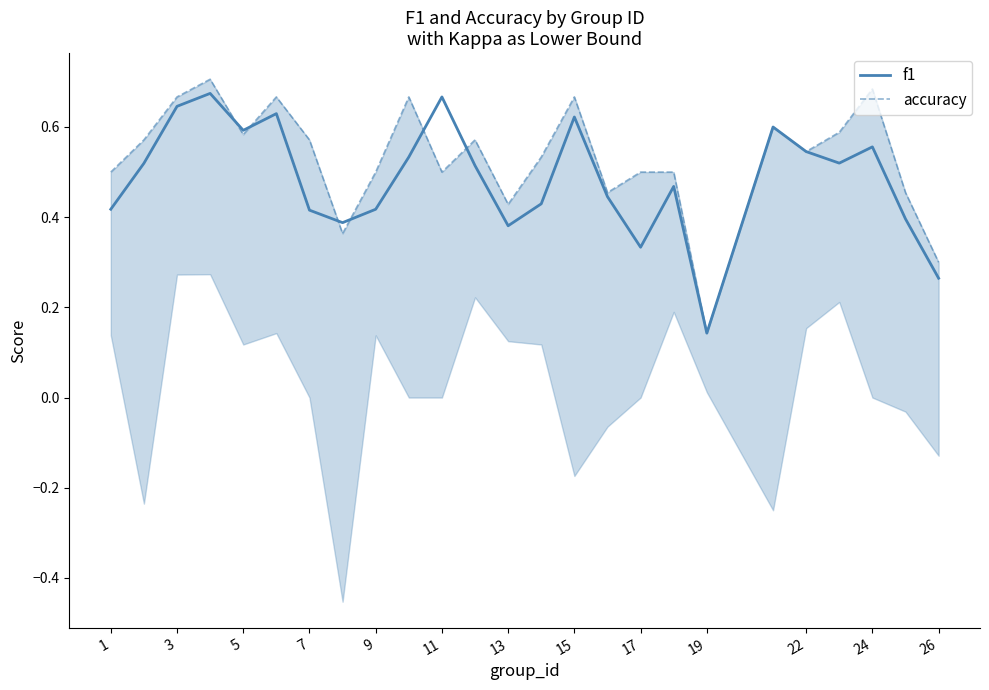

True or false: f1 has a value of 0.3 at 22.

False